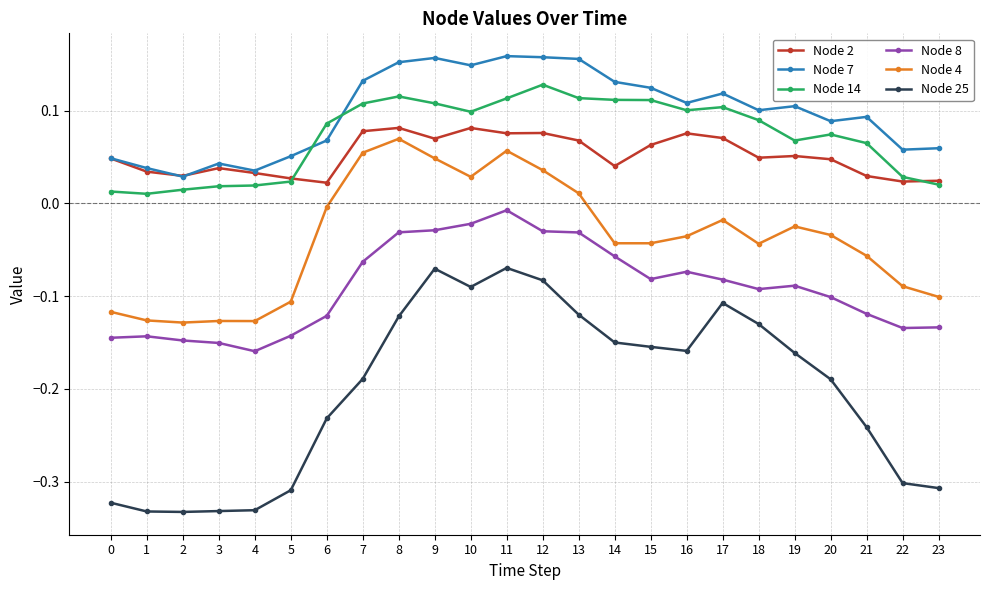

True or false: Node 14 and Node 8 intersect in this chart.

False